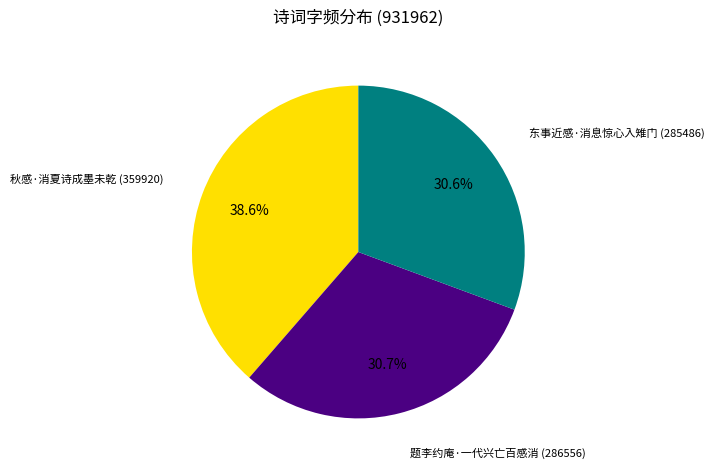

Does any single category account for the majority?

No